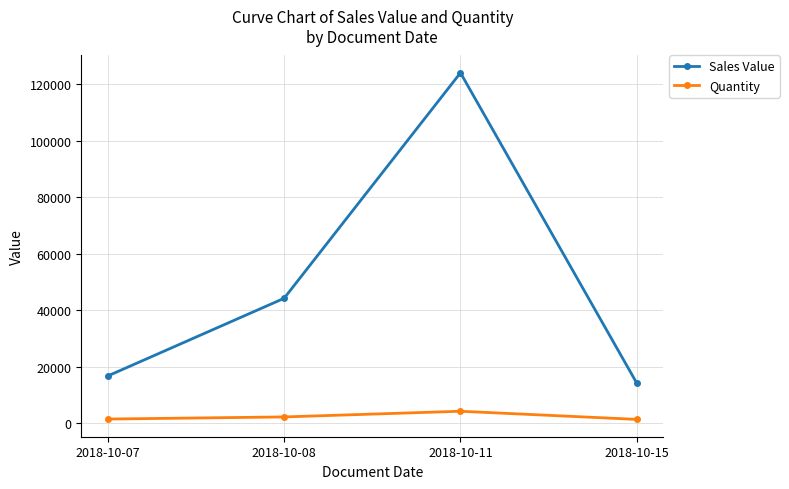

What is the difference between the Sales Value values at 2018-10-15 and 2018-10-08?

30050